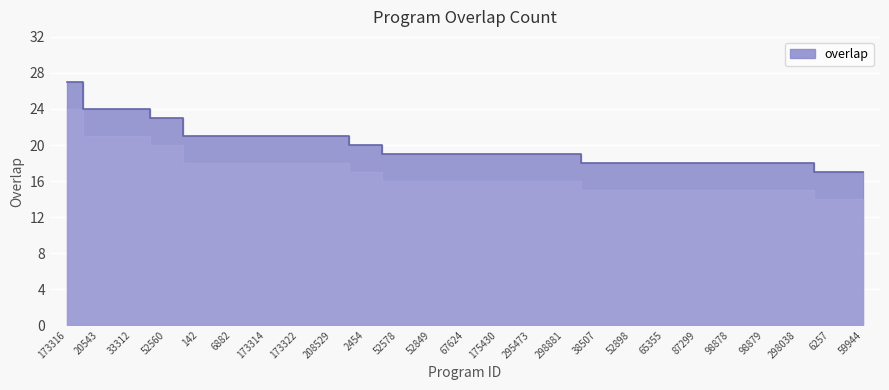

At which label is the value closest to 22?

52560